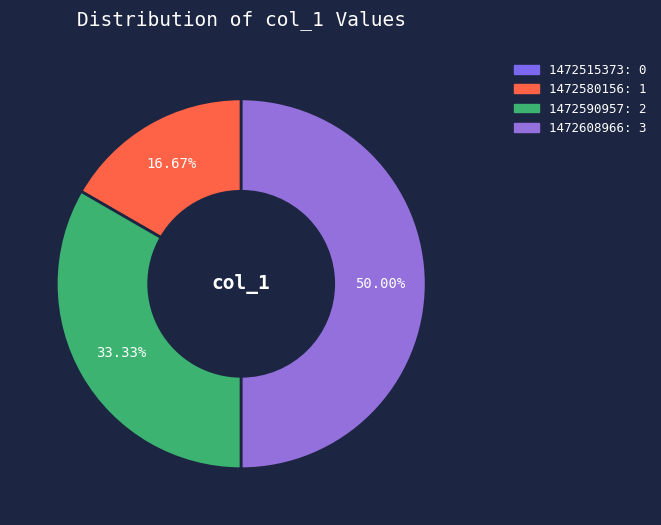

To the nearest percent, what is the combined percentage of 1472515373 and 1472608966?

50%